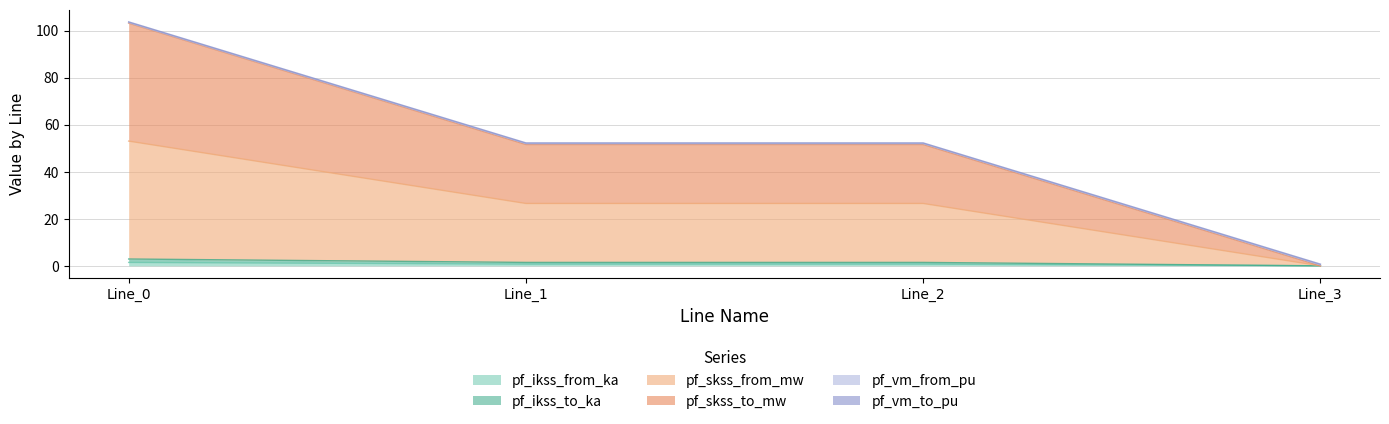

Which series has the largest range (max minus min)?

pf_skss_to_mw